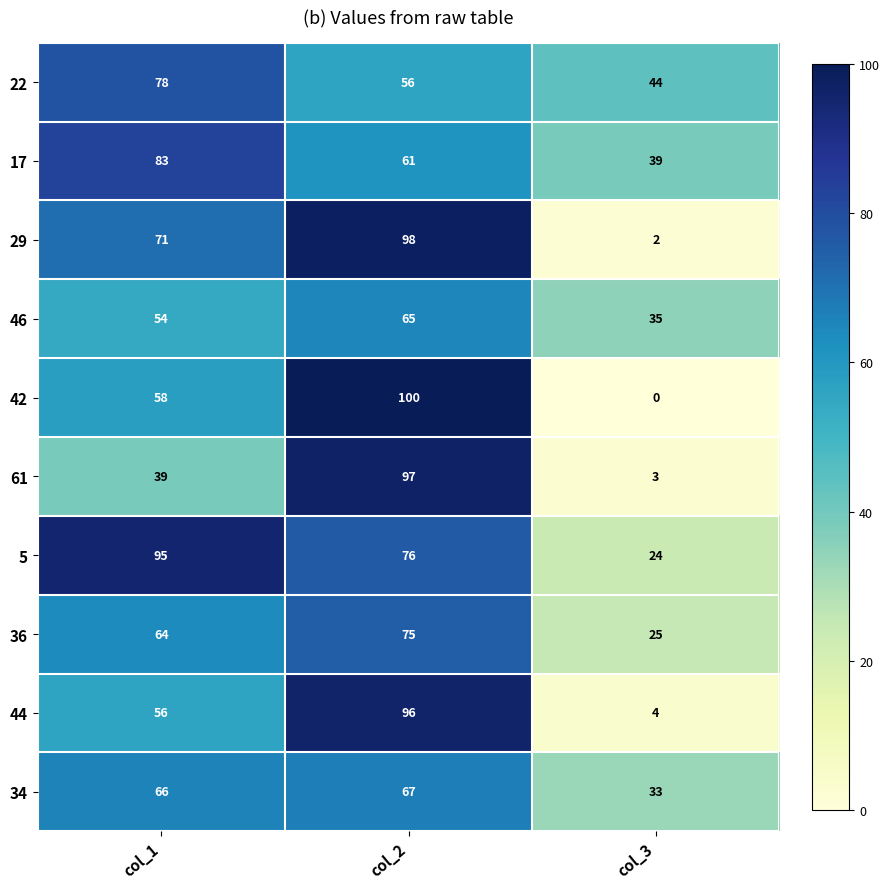

What is the difference between the highest and lowest values at col_2?

44